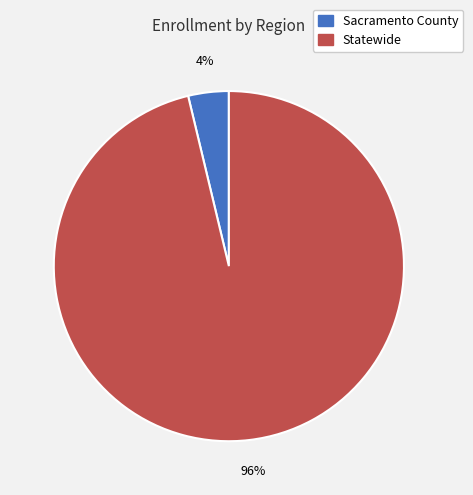

What is the smallest slice in the pie chart?

Sacramento County